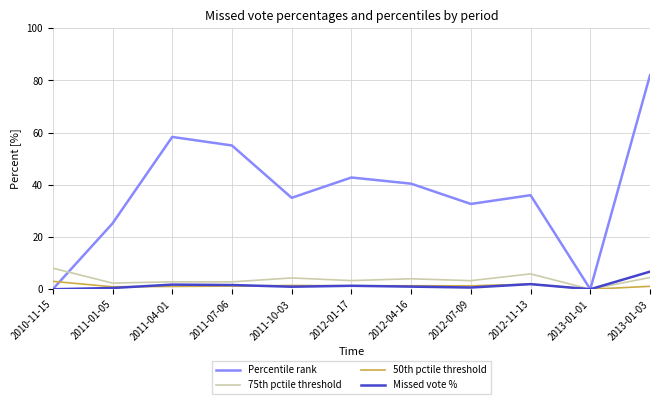

True or false: 75th pctile threshold has a value of 4.0 at 2012-04-16.

True